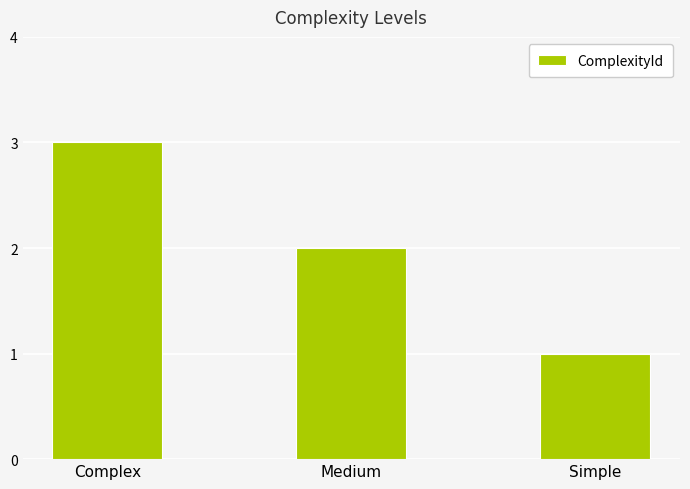

Reading left to right, what are all the values shown in this chart?

Complex=3	Medium=2	Simple=1